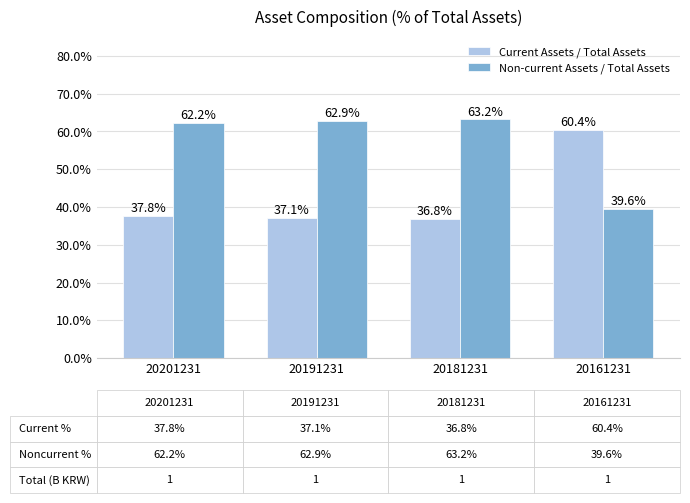

List the series in order of their peak value, lowest first.

Current Assets / Total Assets, Non-current Assets / Total Assets